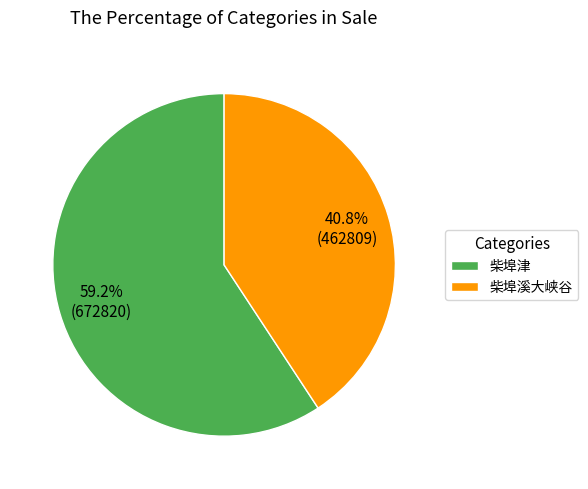

Which slice is the smallest?

柴埠溪大峡谷